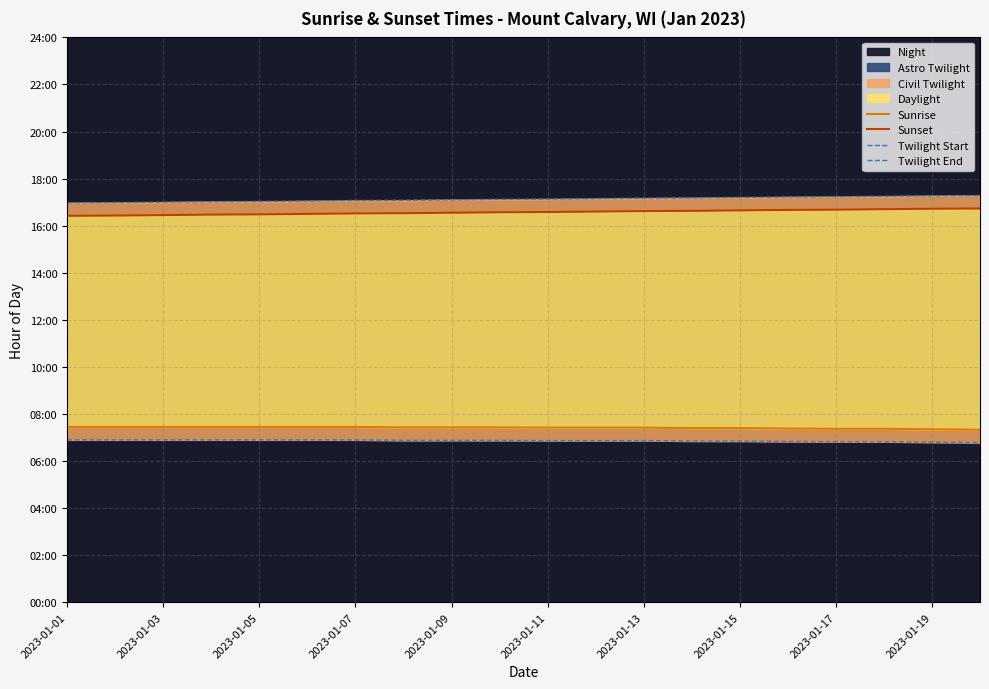

Between 13 and 2023-01-01, which is larger?

2023-01-01